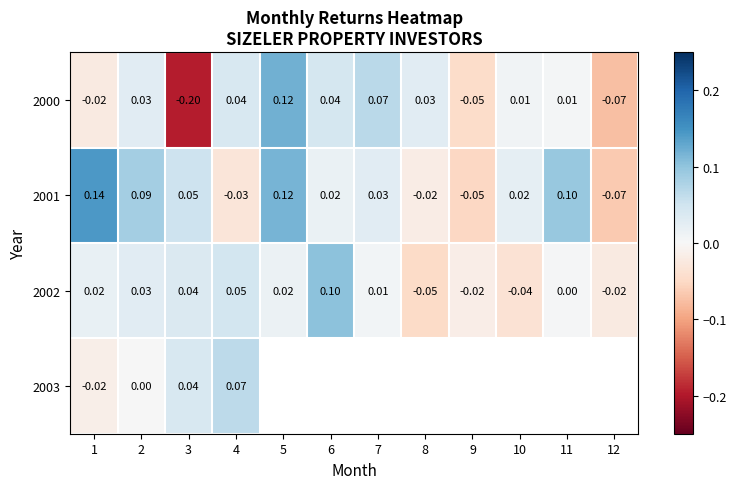

At which label does 2000 reach its peak?

5